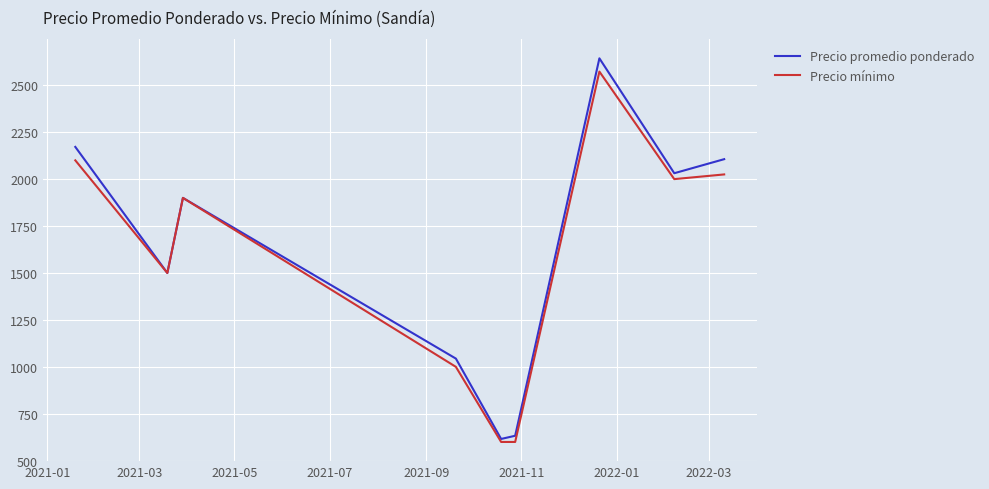

Is this an area chart (filled region under the line)?

No